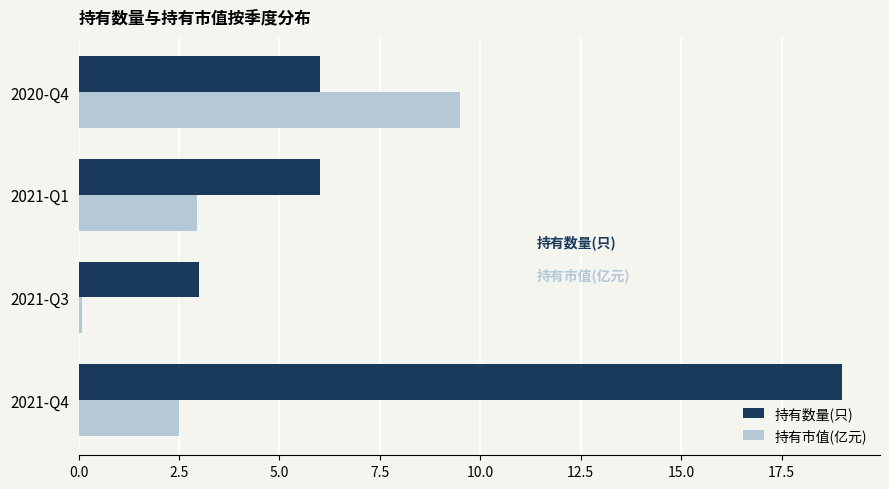

Where is 持有市值(亿元) nearest to the value 4?

2021-Q1